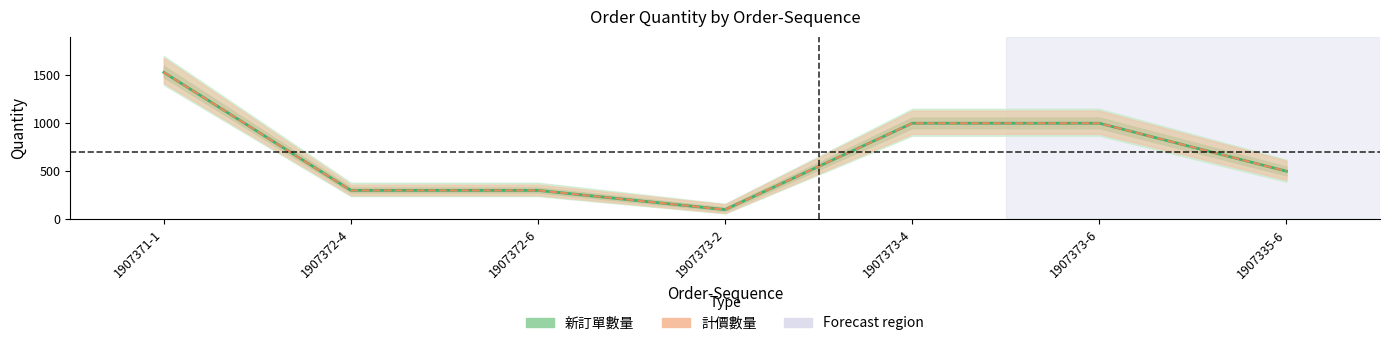

Between 1907371-1 and 1907372-6, which series saw the biggest shift?

新訂單數量 (mean)